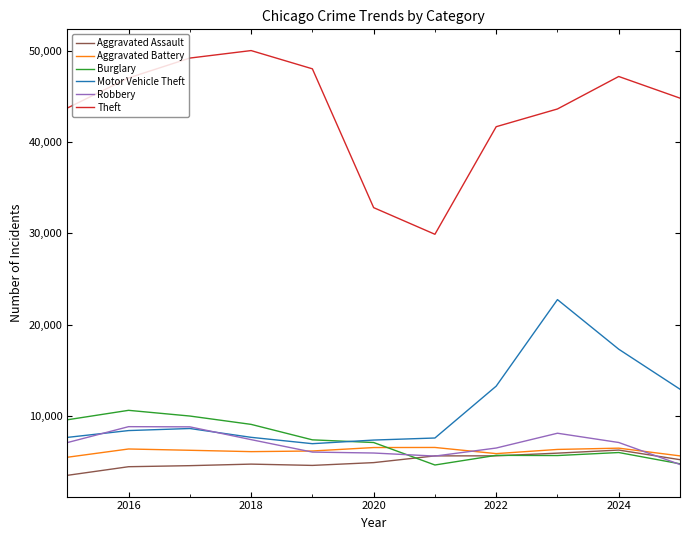

True or false: Aggravated Battery and Theft intersect in this chart.

False